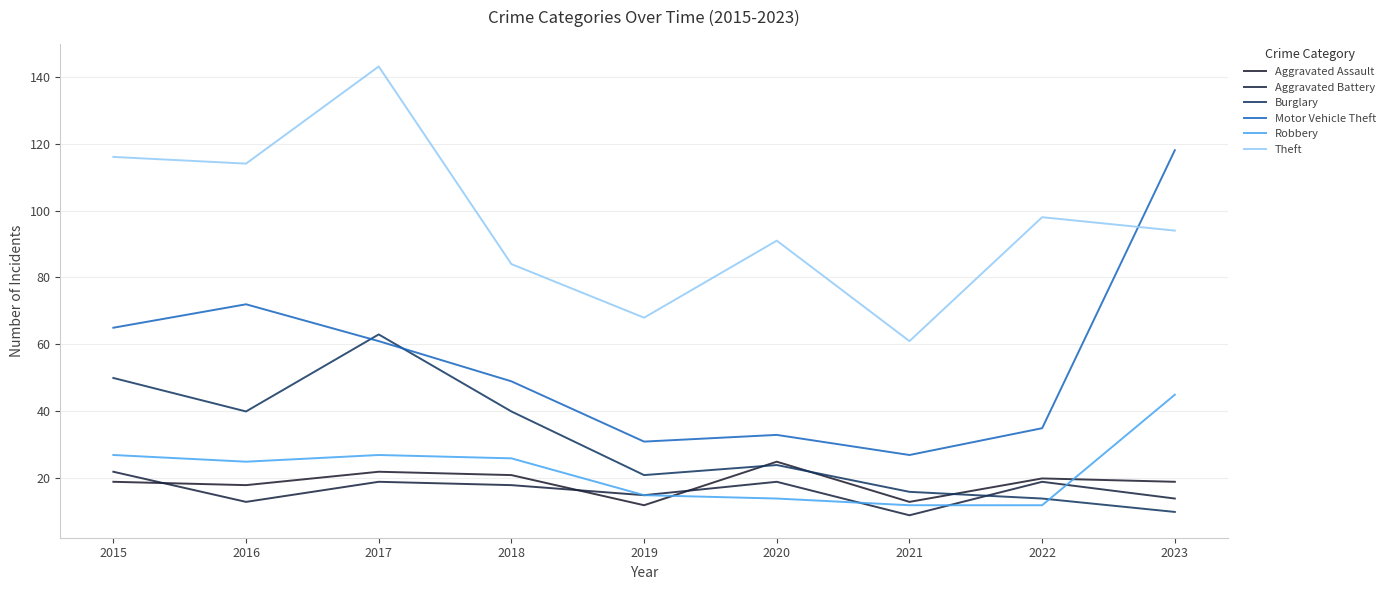

What are all the series names shown in the legend?

Aggravated Assault, Aggravated Battery, Burglary, Motor Vehicle Theft, Robbery, Theft